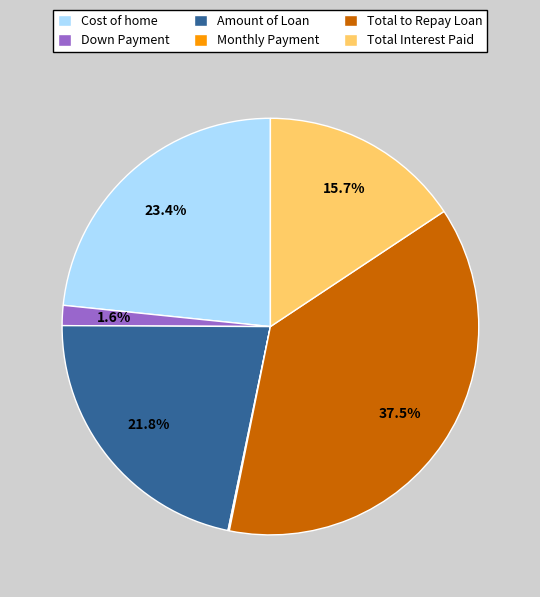

Approximately how many times larger is the value at Total Interest Paid compared to Amount of Loan?

0.7